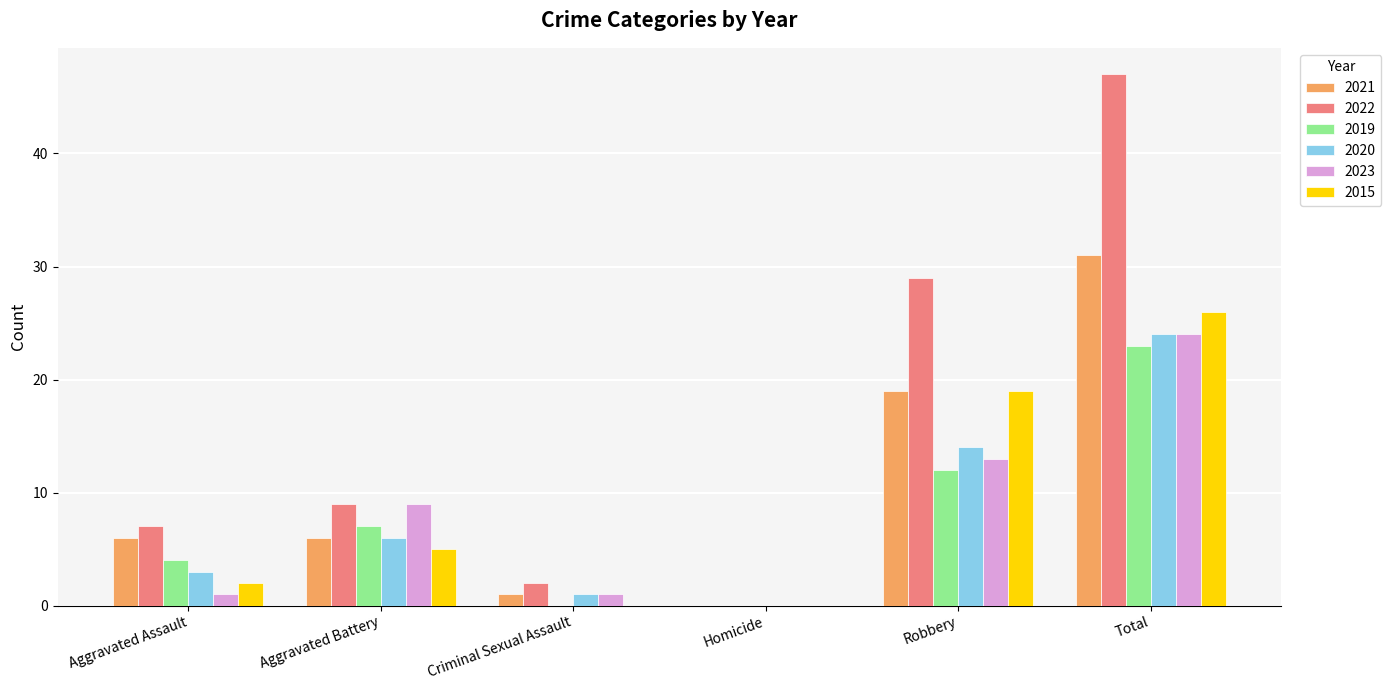

How many positive values does the 2022 series have?

5